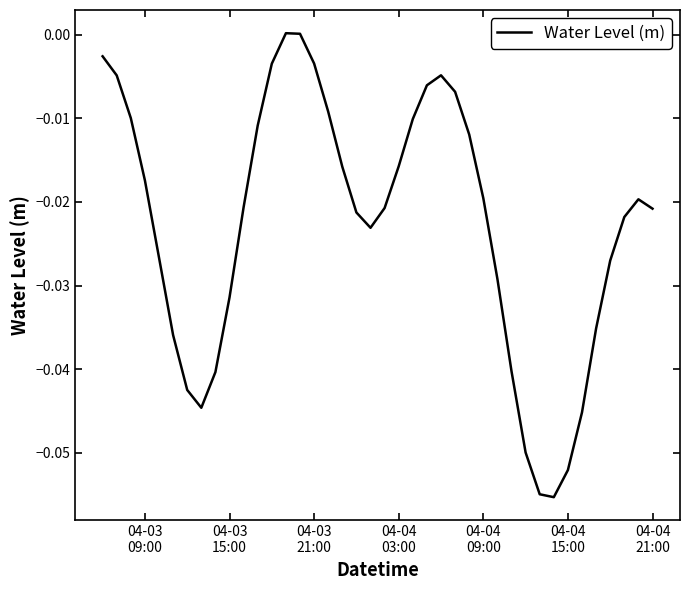

How many interior local peaks (higher than both neighbors) does the data have?

3